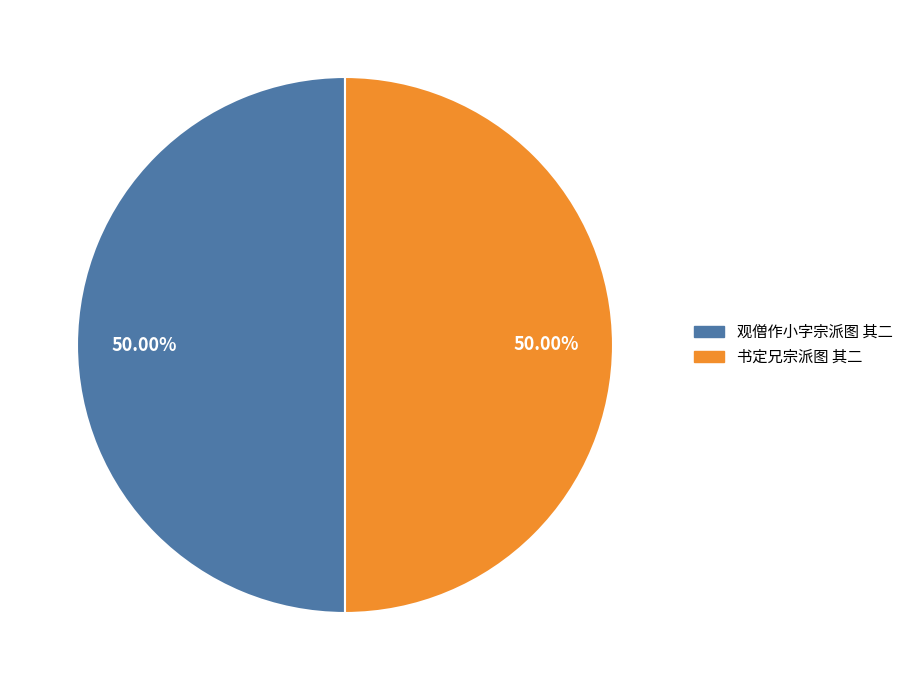

Is the sum of 书定兄宗派图 其二 and 观僧作小字宗派图 其二 greater than half?

Yes